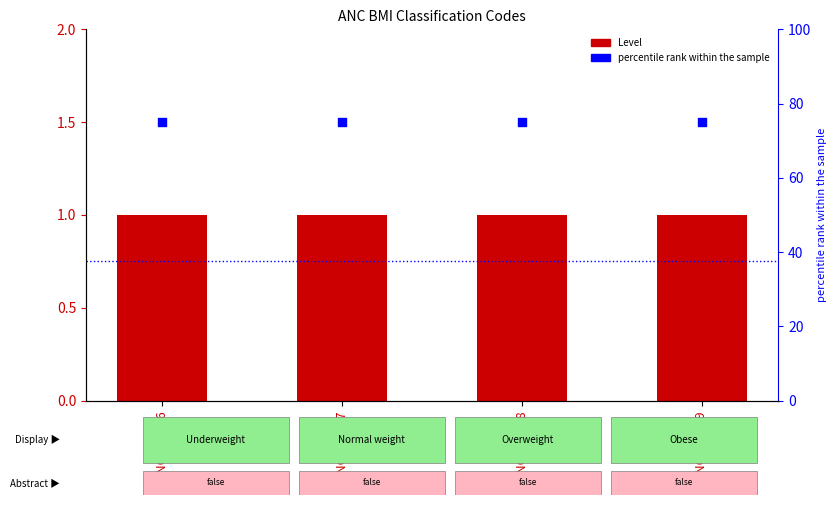

Which series has the largest Y range (max minus min)?

Level